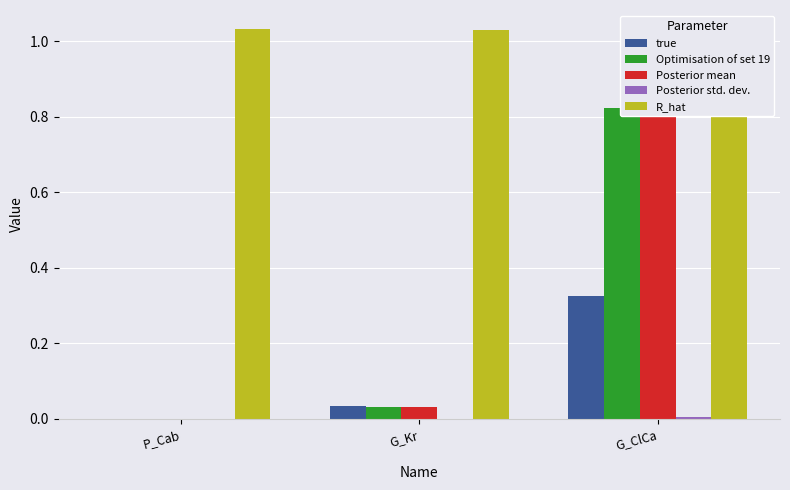

Which series has the largest total across all categories?

R_hat